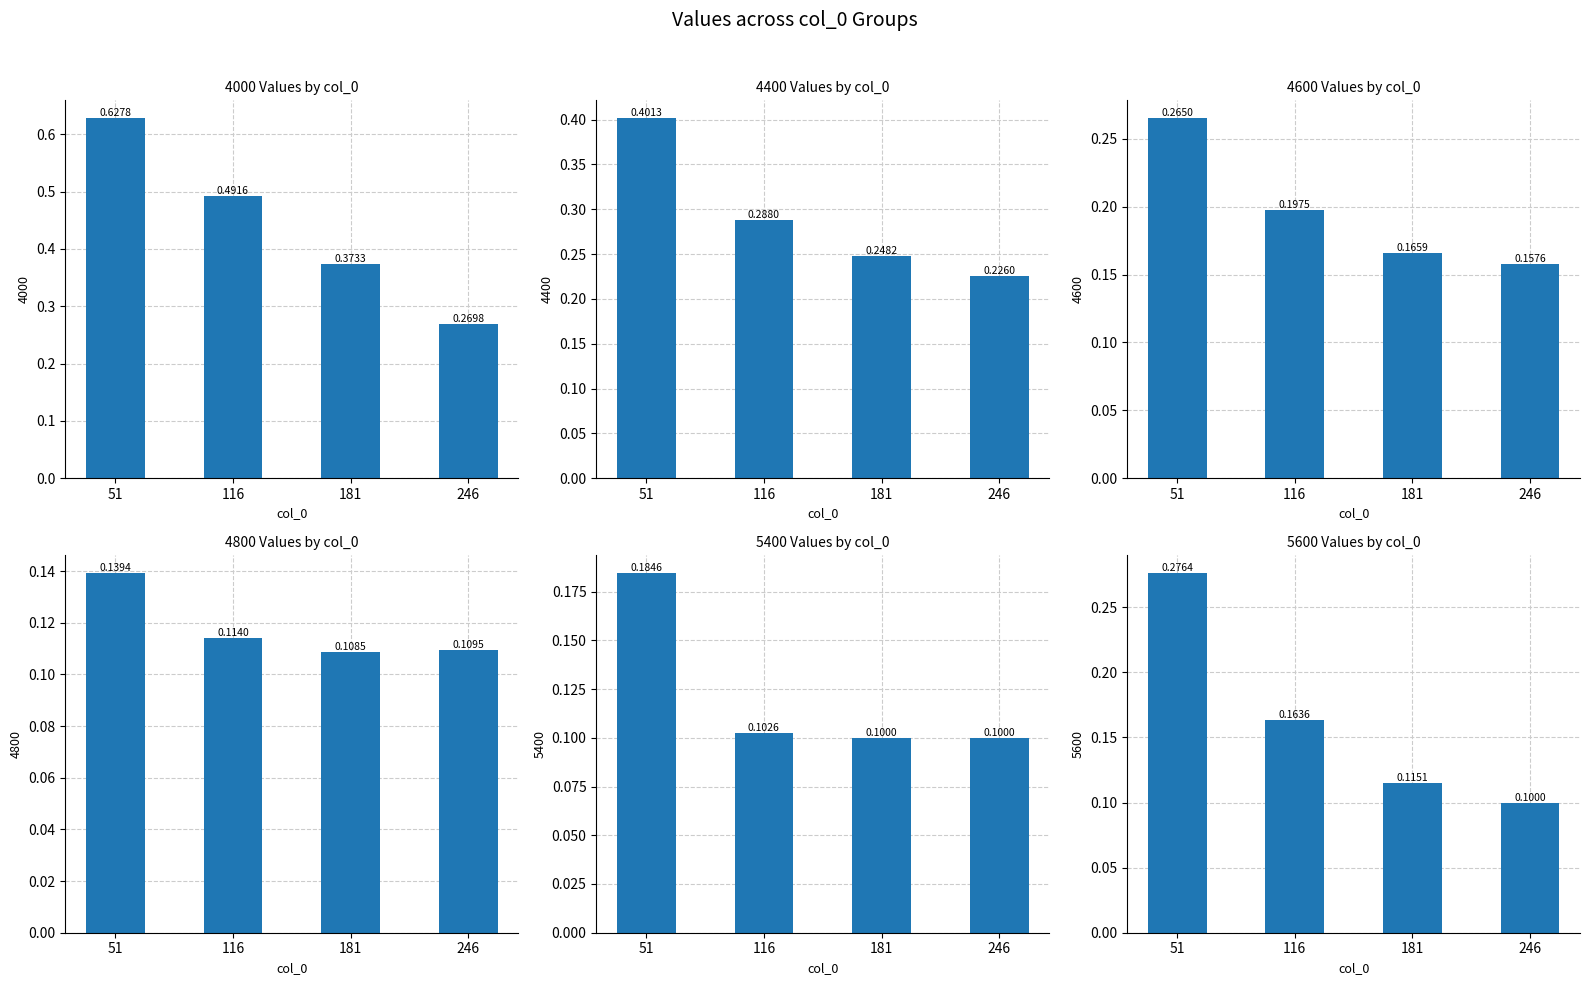

Where is 4600 nearest to the value 0?

246